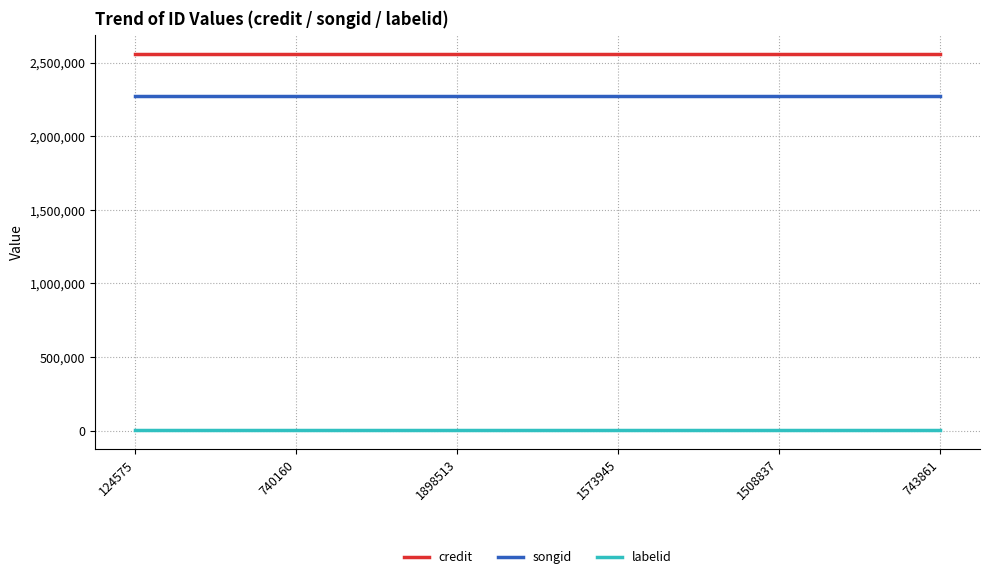

Reading left to right, list all the values displayed in this chart.

credit: 2558443	2558443	2558443	2558443	2558443	2558443
songid: 2271564	2271564	2271564	2271564	2271564	2271564
labelid: 4335	4335	4335	4335	4335	4335